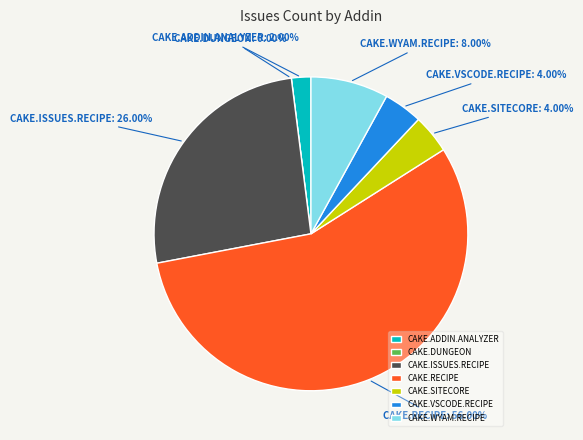

Rank the categories by value from lowest to highest.

Cake.Dungeon, Cake.Addin.Analyzer, Cake.Sitecore, Cake.VsCode.Recipe, Cake.Wyam.Recipe, Cake.Issues.Recipe, Cake.Recipe